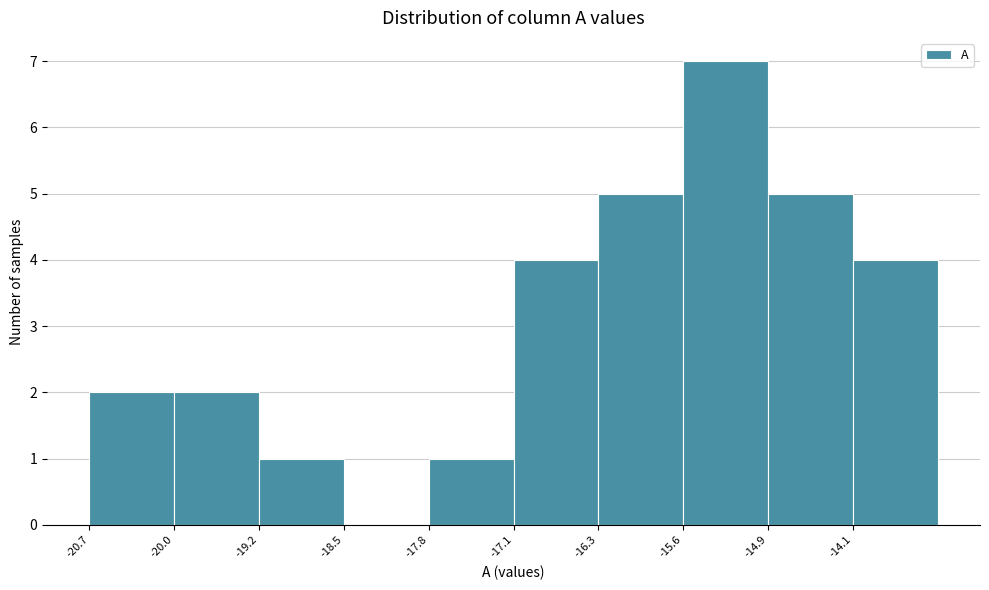

Over which range of the x-axis is the bar tallest?

-15.6 to -14.9